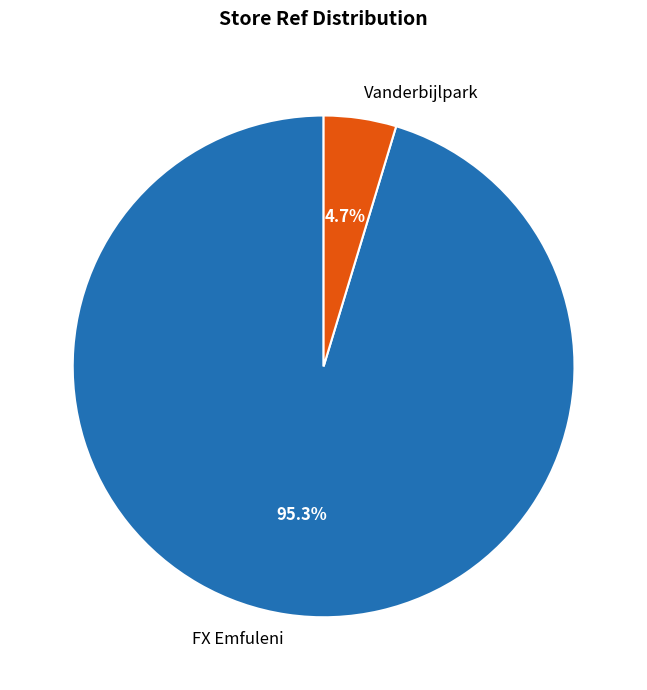

Which category has the smallest portion of the pie?

Vanderbijlpark